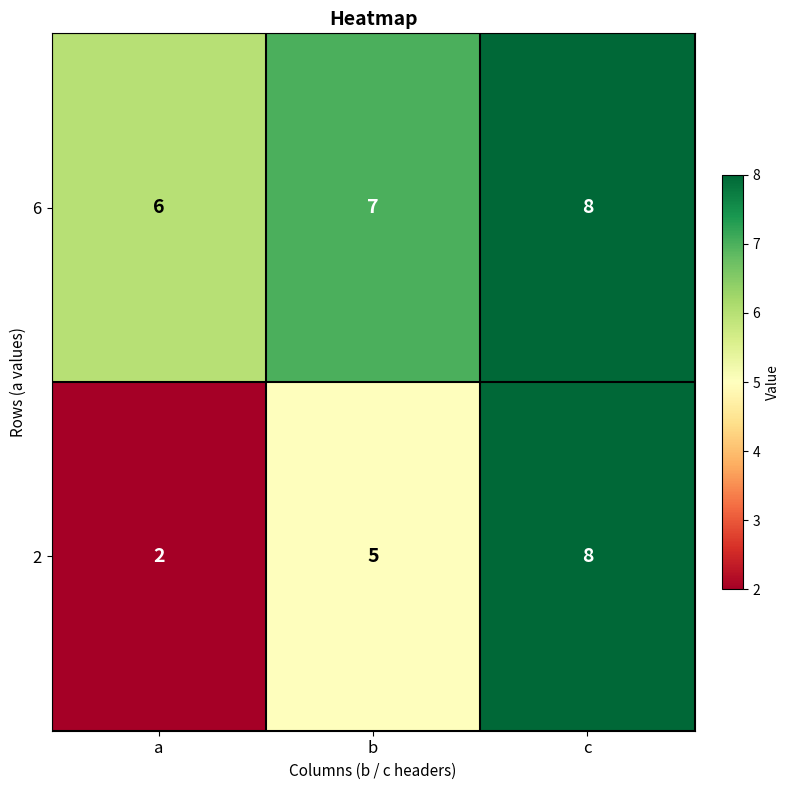

List the series in order of their overall mean, lowest first.

2, 6